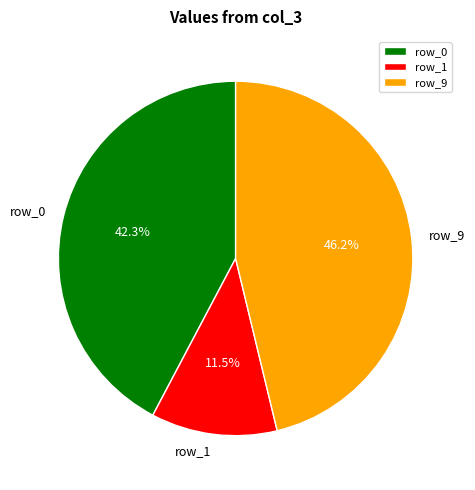

To the nearest percent, what is the difference between the largest and smallest slice percentages?

35%